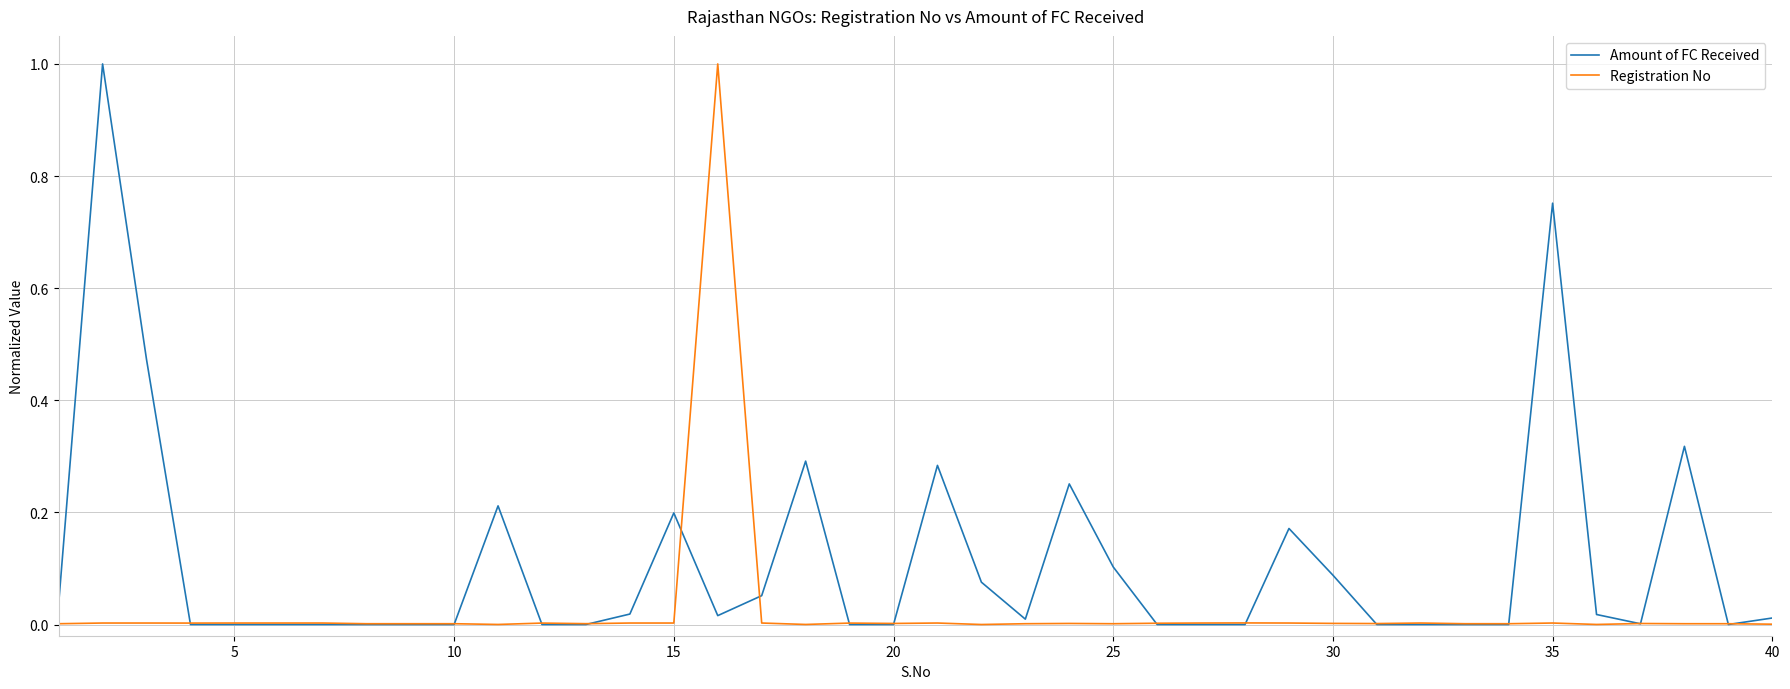

Rank the series by their average value, from highest to lowest.

Amount of FC Received, Registration No